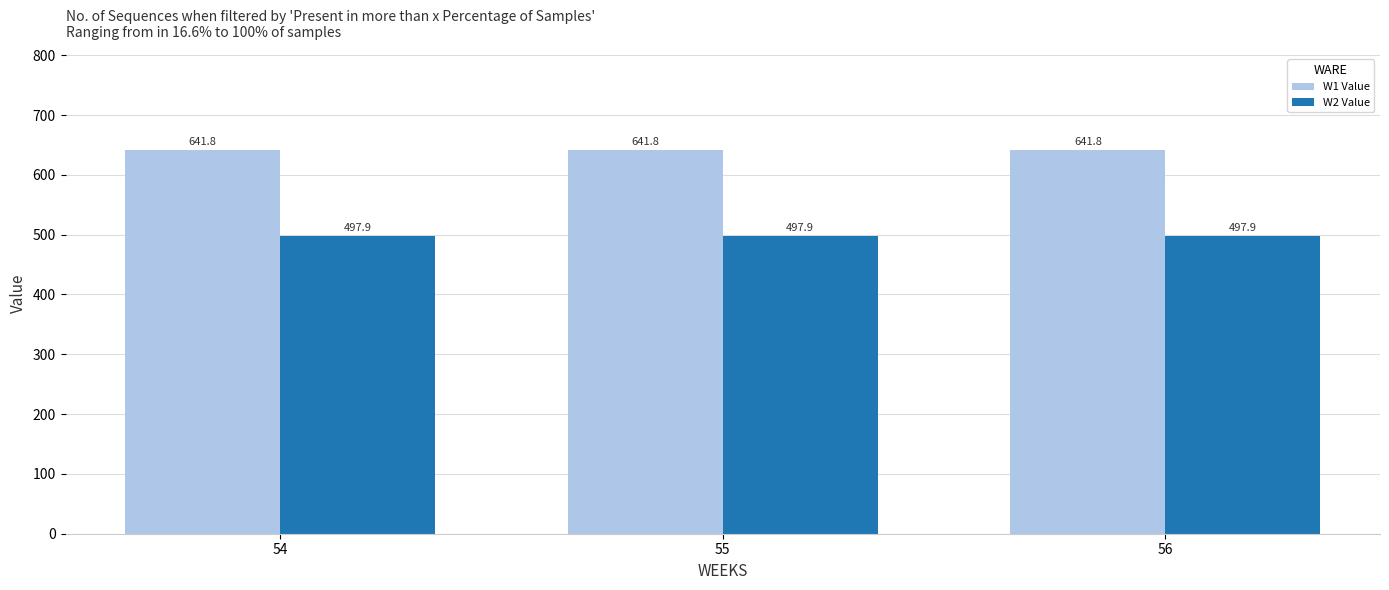

Rank the series by their maximum value, from highest to lowest.

W1 Value, W2 Value